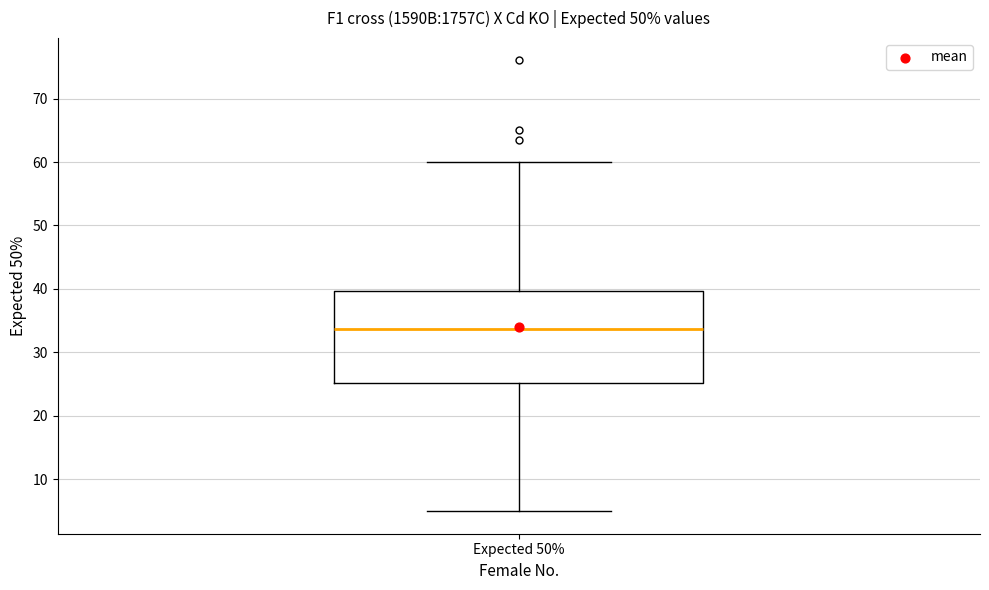

Read this box plot against the y-axis: the position of the median line, the range covered by the box, and the ends of both whiskers. The values are not printed on the chart, so give them approximately, as read against the axis.

median 34, box 25 to 40, whiskers 5 to 60